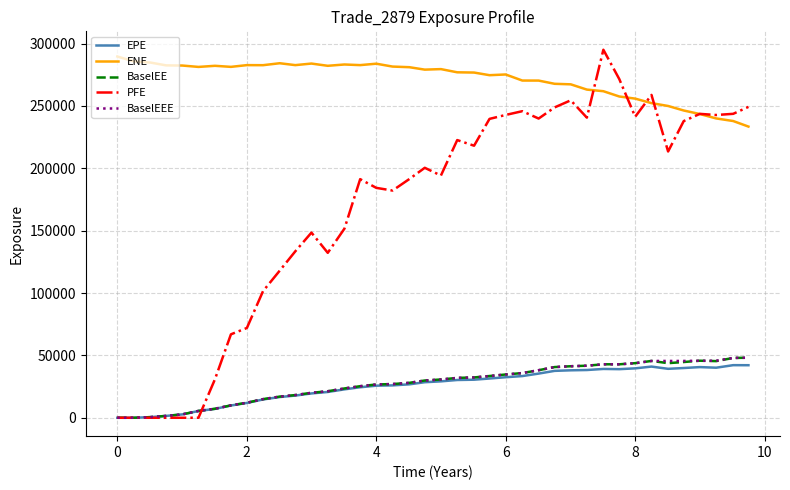

What is the greatest value displayed?

295047.0